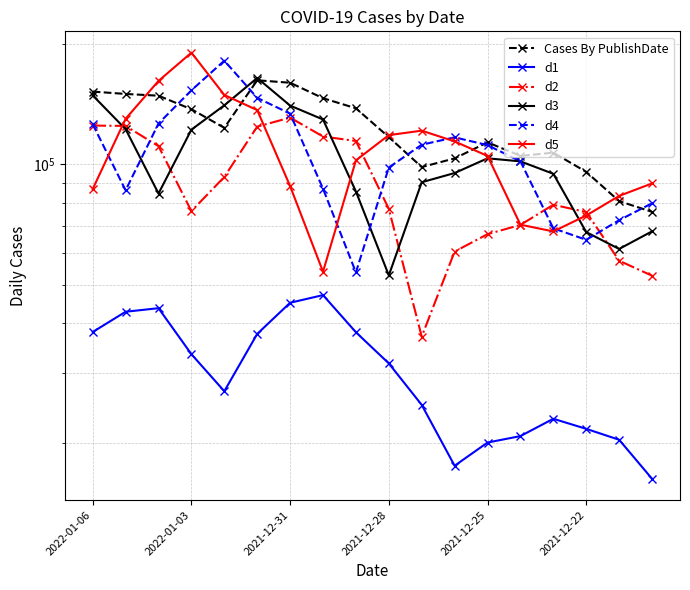

What is the sum of the d2 values at 2021-12-22 and 2021-12-31?

235535